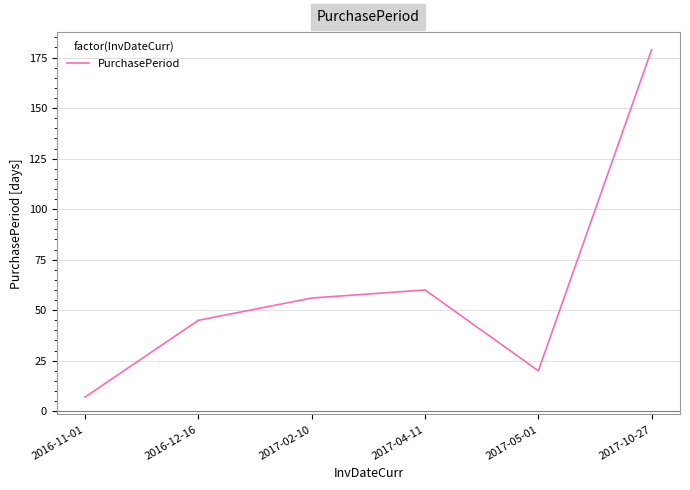

How many lines are shown in the chart?

1